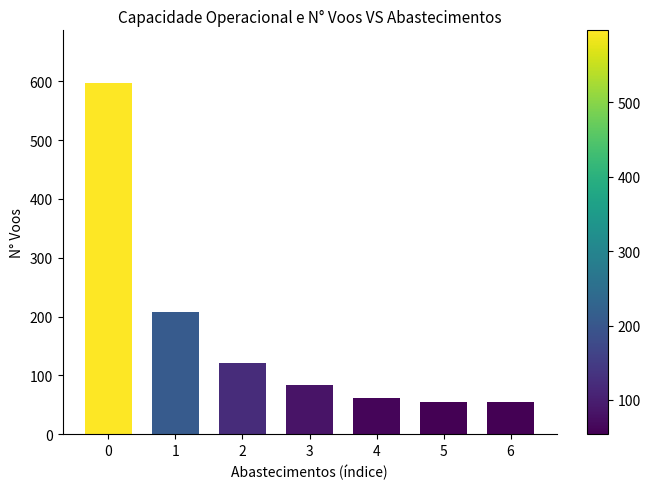

What is the difference between the second highest and minimum values?

153